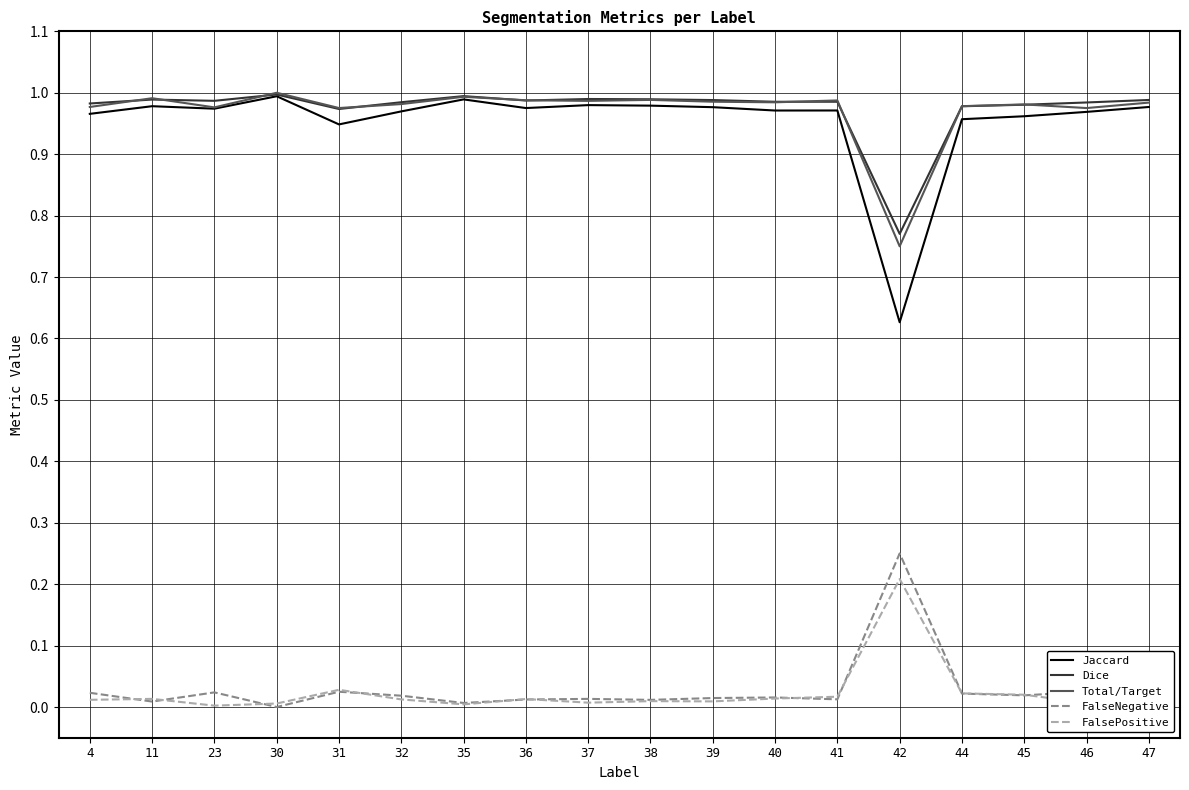

True or false: FalseNegative and Total/Target cross at least once.

False